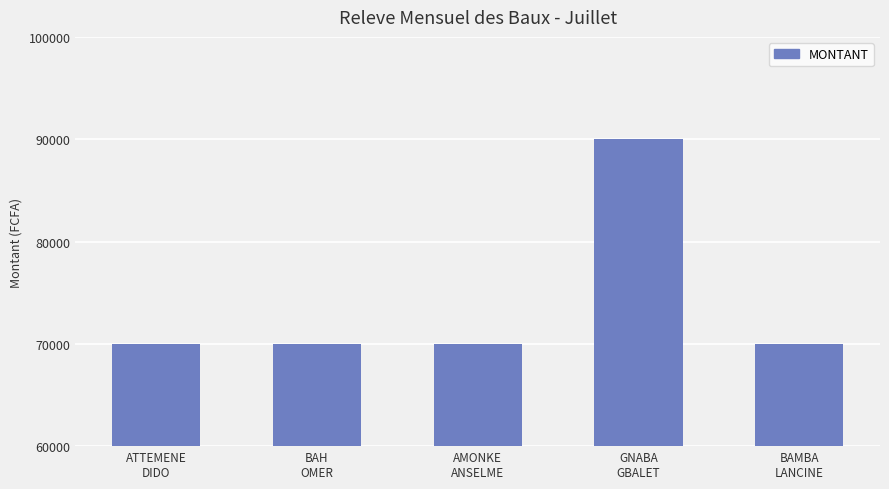

What is the label of the 4th bar from the right?

BAH
OMER